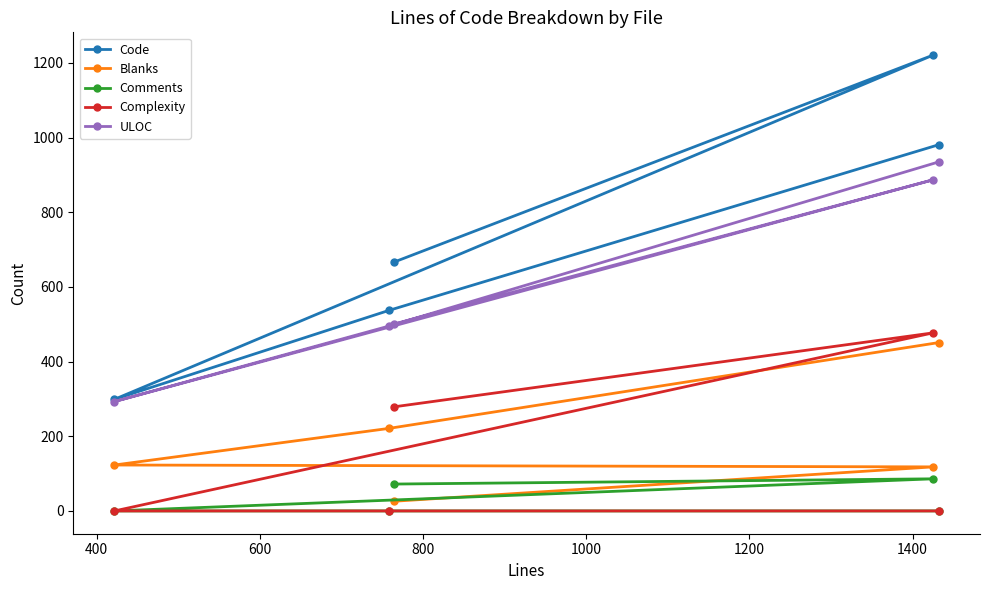

What is the value of the ULOC point at the 2nd from the left?

495